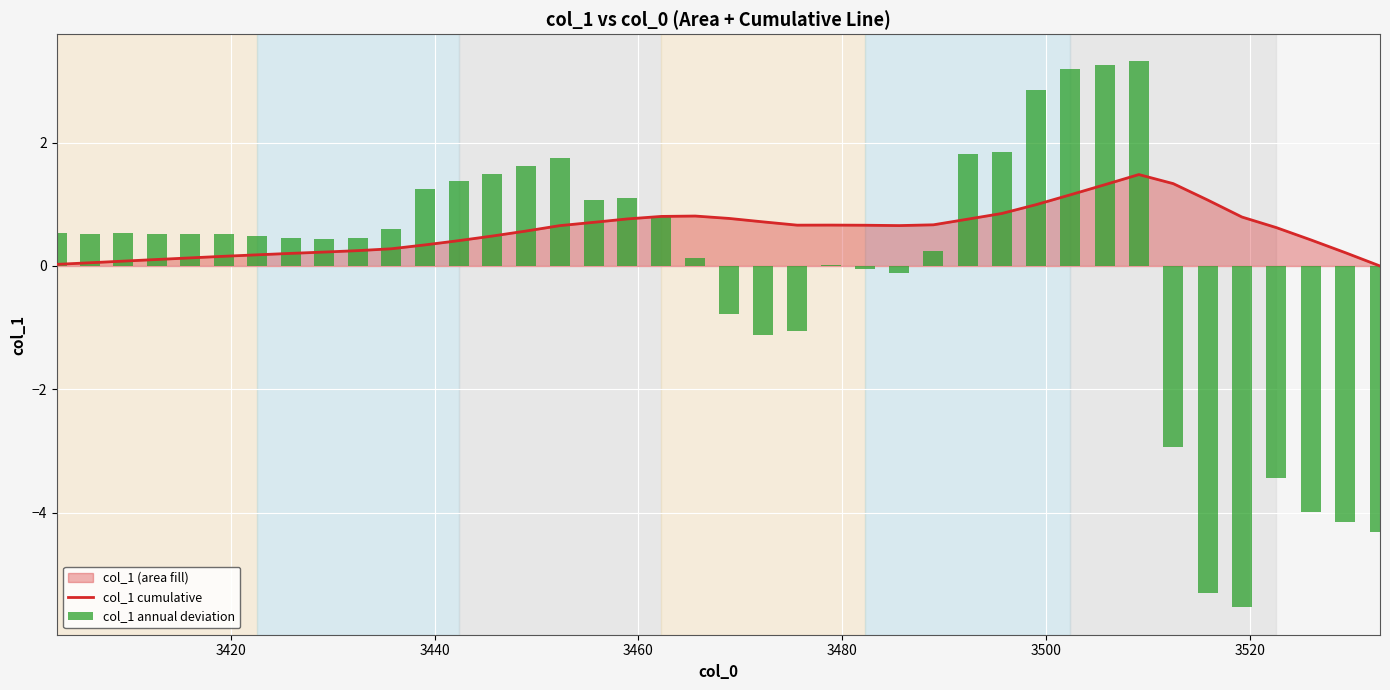

Are the bars grouped side by side (vs. stacked)?

Yes